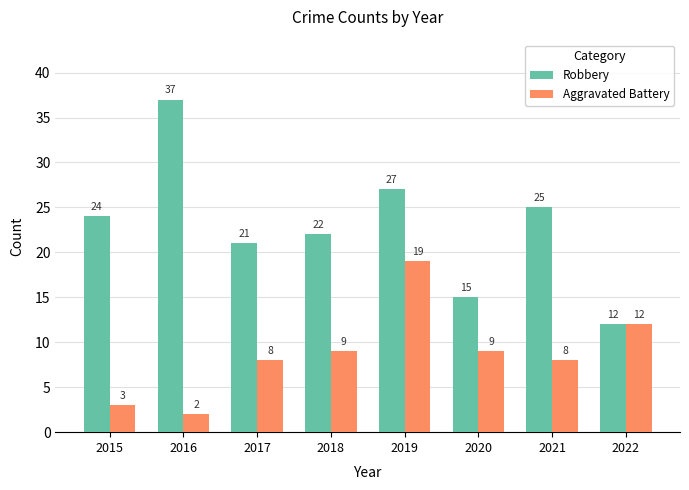

What is the approximate value of Robbery at 2019?

27